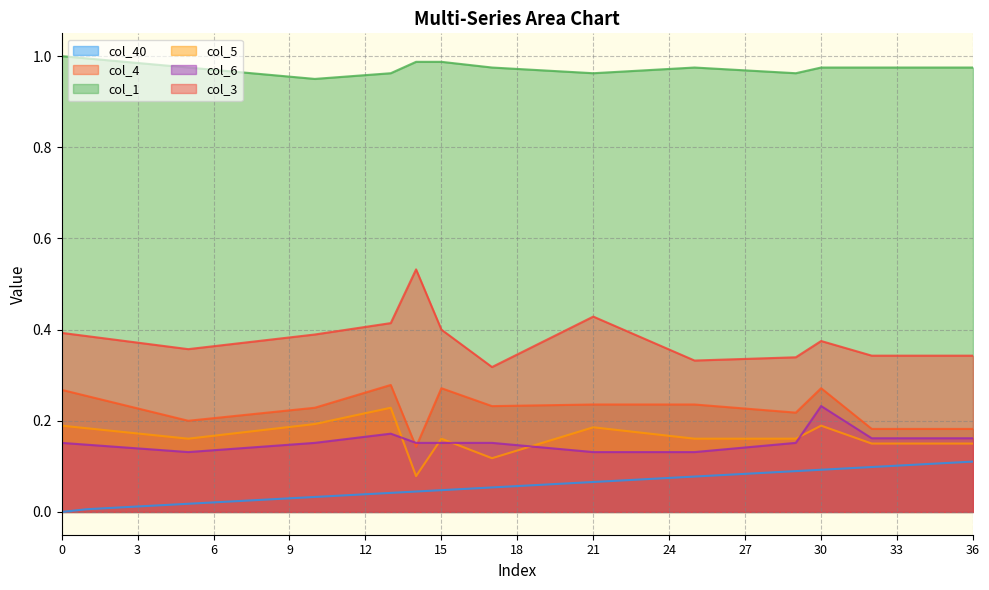

What is the average value of the col_3 series?

0.4